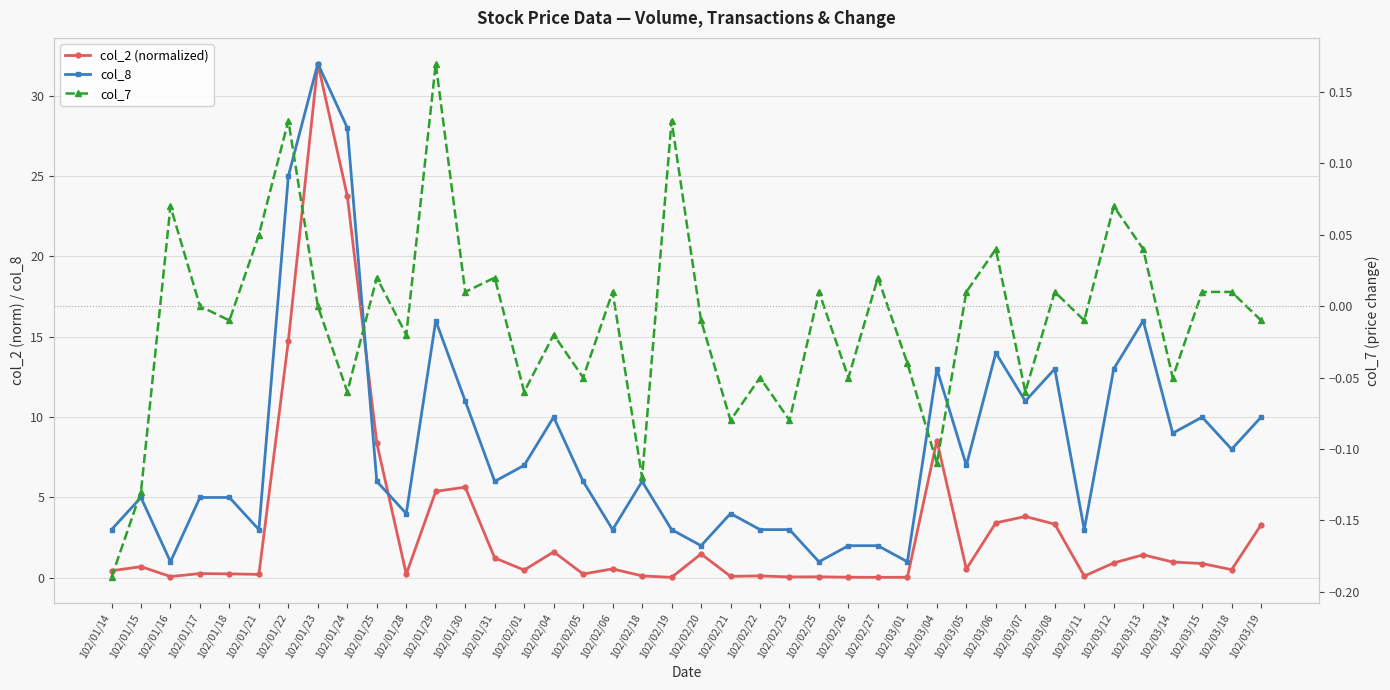

Reading left to right, list all the values displayed in this chart.

col_2 (normalized): 102/01/14=0.4	102/01/15=0.7	102/01/16=0.1	102/01/17=0.3	102/01/18=0.2	102/01/21=0.2	102/01/22=14.8	102/01/23=32.0	102/01/24=23.8	102/01/25=8.4	102/01/28=0.2	102/01/29=5.4	102/01/30=5.6	102/01/31=1.2	102/02/01=0.5	102/02/04=1.6	102/02/05=0.2	102/02/06=0.6	102/02/18=0.1	102/02/19=0.0	102/02/20=1.5	102/02/21=0.1	102/02/22=0.1	102/02/23=0.1	102/02/25=0.1	102/02/26=0.0	102/02/27=0.0	102/03/01=0.0	102/03/04=8.5	102/03/05=0.5	102/03/06=3.4	102/03/07=3.8	102/03/08=3.3	102/03/11=0.1	102/03/12=0.9	102/03/13=1.4	102/03/14=1.0	102/03/15=0.9	102/03/18=0.5	102/03/19=3.3
col_8: 102/01/14=3.0	102/01/15=5.0	102/01/16=1.0	102/01/17=5.0	102/01/18=5.0	102/01/21=3.0	102/01/22=25.0	102/01/23=32.0	102/01/24=28.0	102/01/25=6.0	102/01/28=4.0	102/01/29=16.0	102/01/30=11.0	102/01/31=6.0	102/02/01=7.0	102/02/04=10.0	102/02/05=6.0	102/02/06=3.0	102/02/18=6.0	102/02/19=3.0	102/02/20=2.0	102/02/21=4.0	102/02/22=3.0	102/02/23=3.0	102/02/25=1.0	102/02/26=2.0	102/02/27=2.0	102/03/01=1.0	102/03/04=13.0	102/03/05=7.0	102/03/06=14.0	102/03/07=11.0	102/03/08=13.0	102/03/11=3.0	102/03/12=13.0	102/03/13=16.0	102/03/14=9.0	102/03/15=10.0	102/03/18=8.0	102/03/19=10.0
col_7: 102/01/14=-0.2	102/01/15=-0.1	102/01/16=0.1	102/01/17=0.0	102/01/18=-0.0	102/01/21=0.1	102/01/22=0.1	102/01/23=0.0	102/01/24=-0.1	102/01/25=0.0	102/01/28=-0.0	102/01/29=0.2	102/01/30=0.0	102/01/31=0.0	102/02/01=-0.1	102/02/04=-0.0	102/02/05=-0.1	102/02/06=0.0	102/02/18=-0.1	102/02/19=0.1	102/02/20=-0.0	102/02/21=-0.1	102/02/22=-0.1	102/02/23=-0.1	102/02/25=0.0	102/02/26=-0.1	102/02/27=0.0	102/03/01=-0.0	102/03/04=-0.1	102/03/05=0.0	102/03/06=0.0	102/03/07=-0.1	102/03/08=0.0	102/03/11=-0.0	102/03/12=0.1	102/03/13=0.0	102/03/14=-0.1	102/03/15=0.0	102/03/18=0.0	102/03/19=-0.0